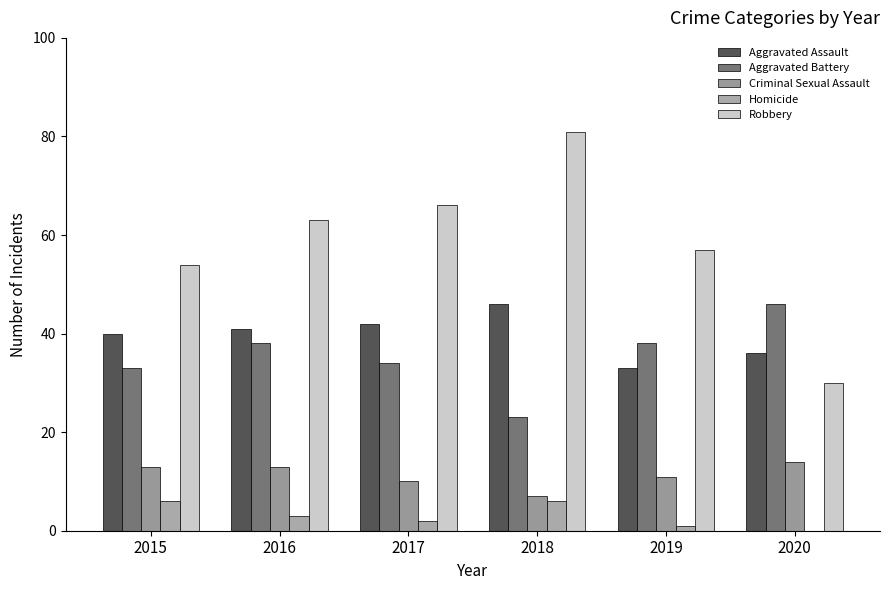

At which label is Robbery closest to 55?

2015